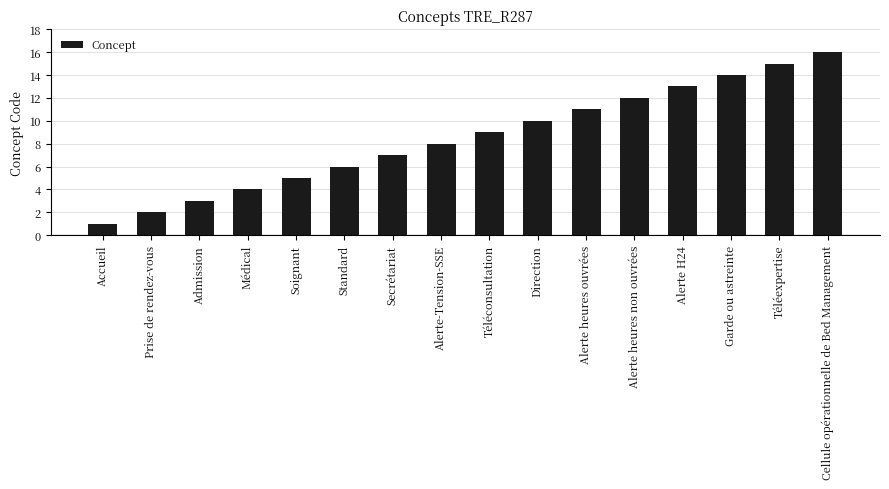

How many series are shown in this chart?

1